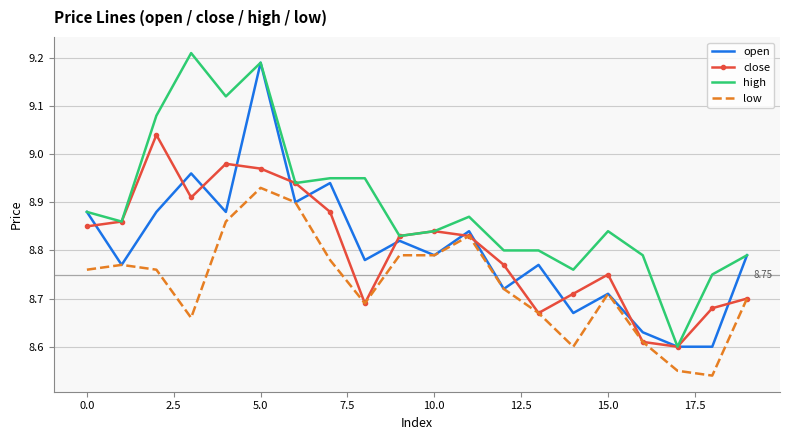

Which series has the largest range (max minus min)?

high